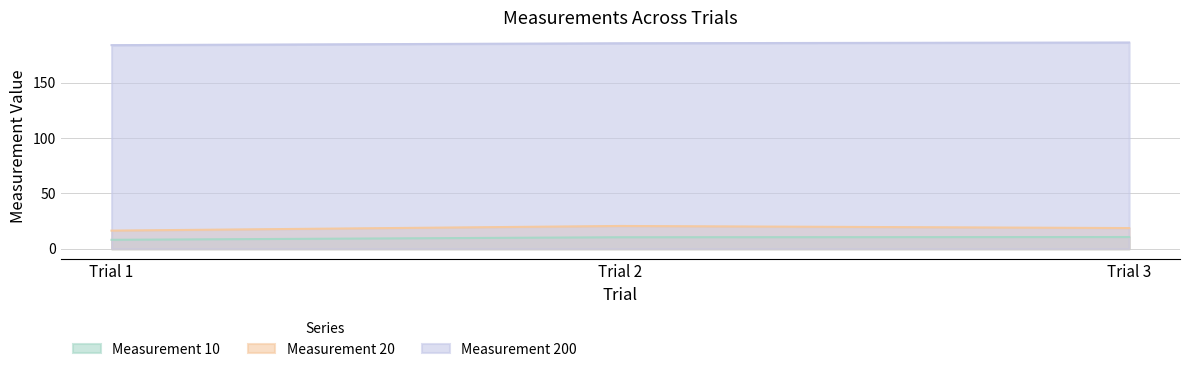

What is the maximum value shown in the chart?

186.4